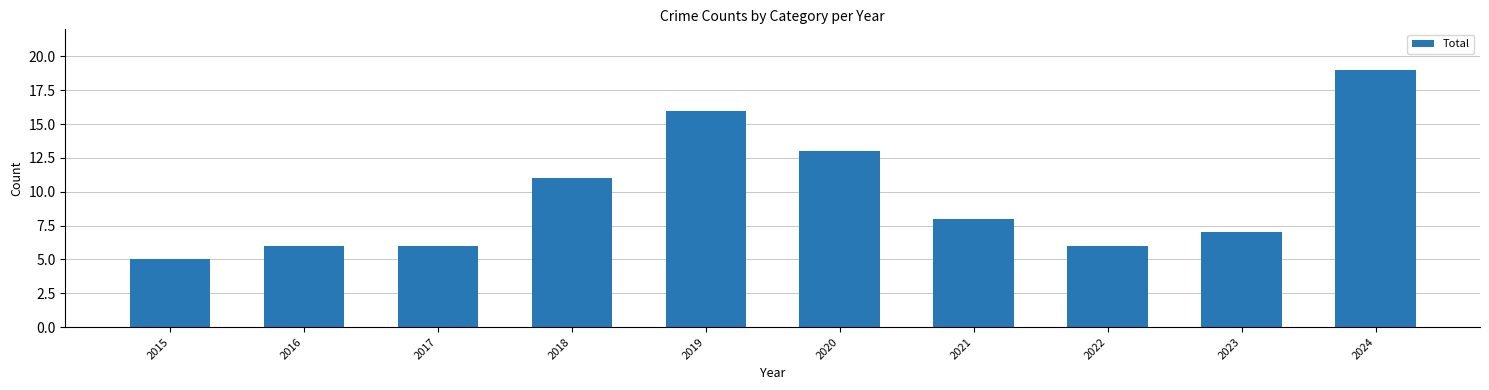

What is the maximum value shown in the chart?

19